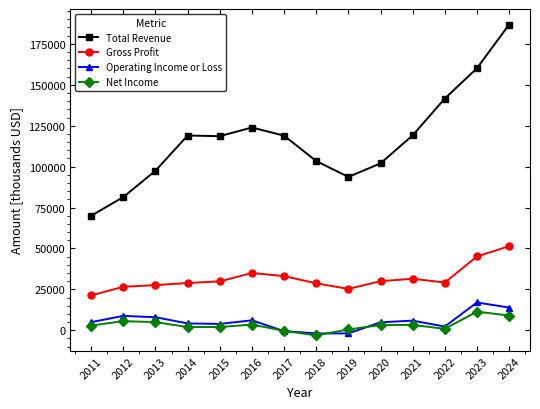

What is the total value across all series at 2012?

122400